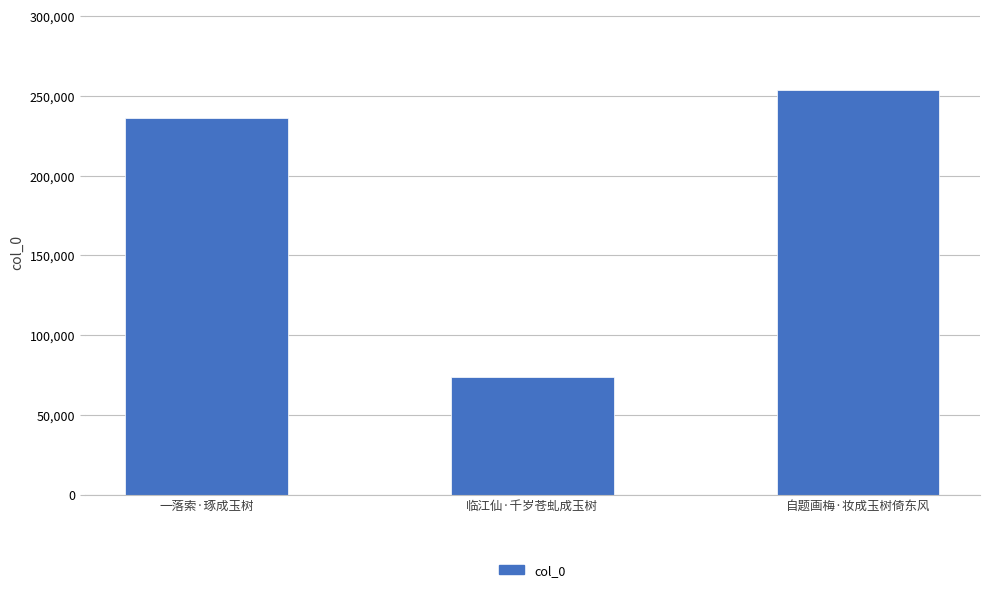

The chart shows a value of 73452 at 临江仙·千岁苍虬成玉树. True or false?

True